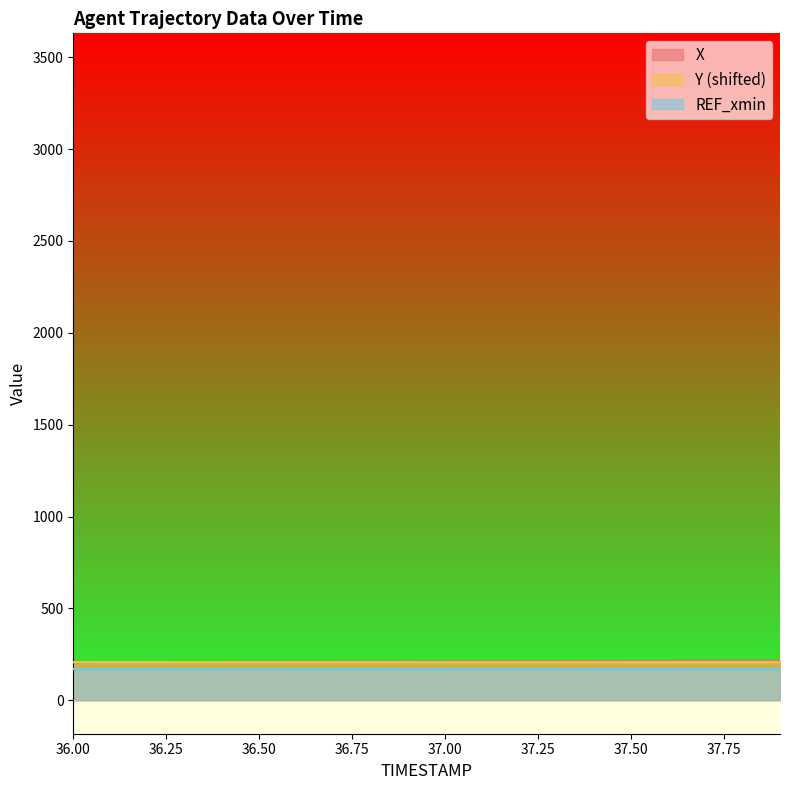

What position from the left is 36.9?

10